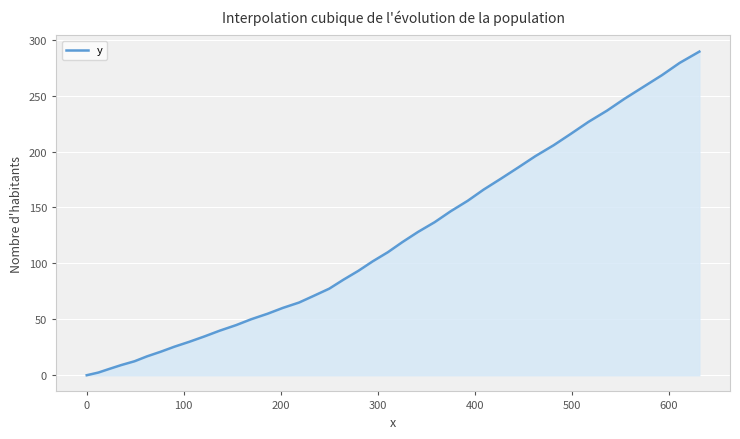

What is the difference between the second highest and minimum values?

279.3